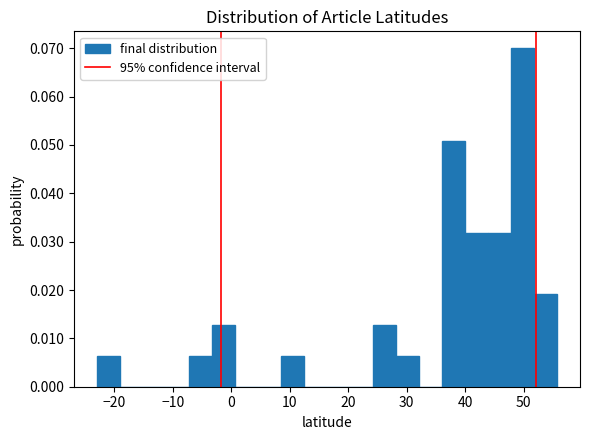

Read against the x-axis, roughly where is the centre of the tallest bar?

50